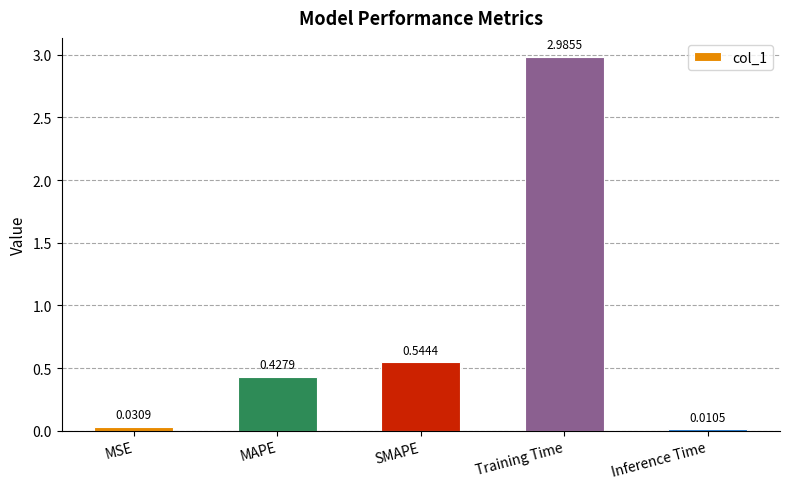

What is the greatest value displayed?

3.0